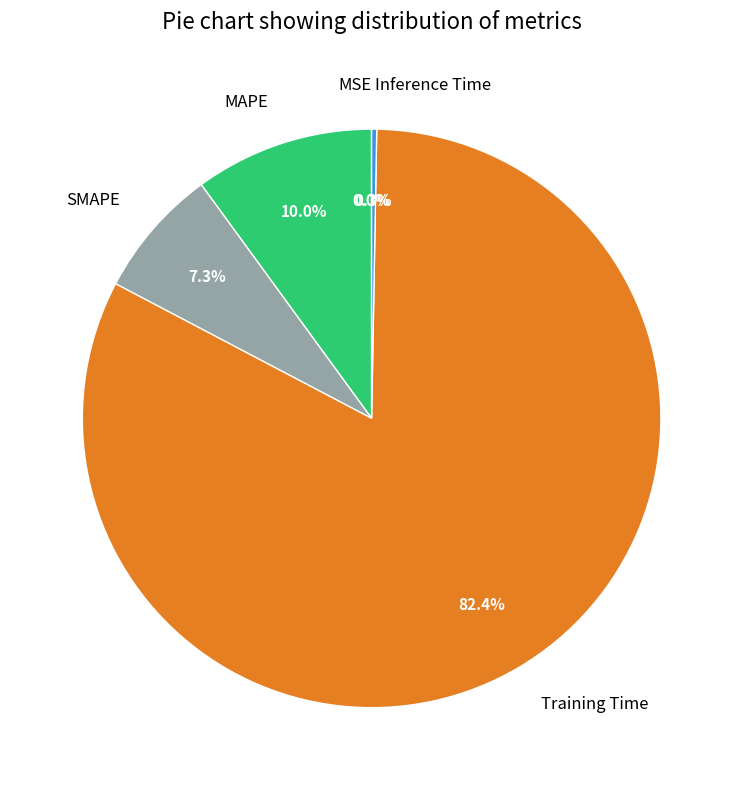

Which category has the biggest portion of the pie?

Training Time